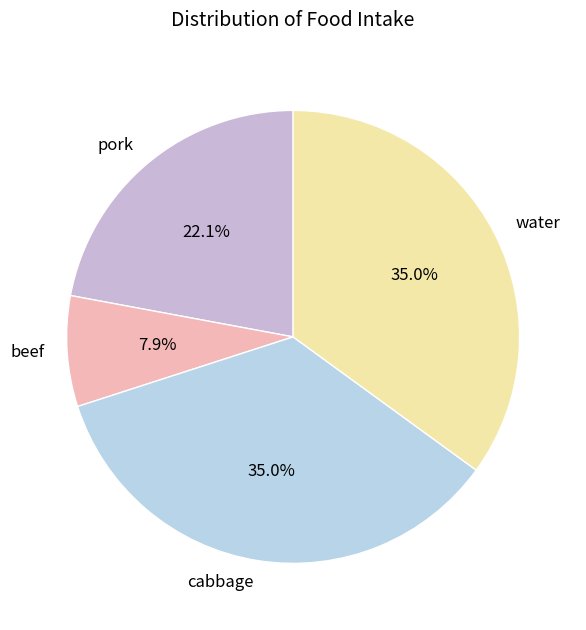

Count the number of slices in the pie.

4